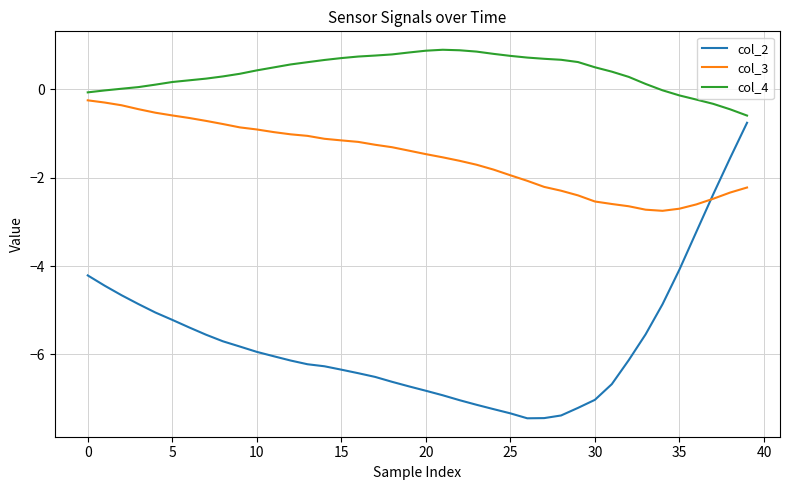

Which series has the largest total across all categories?

col_4